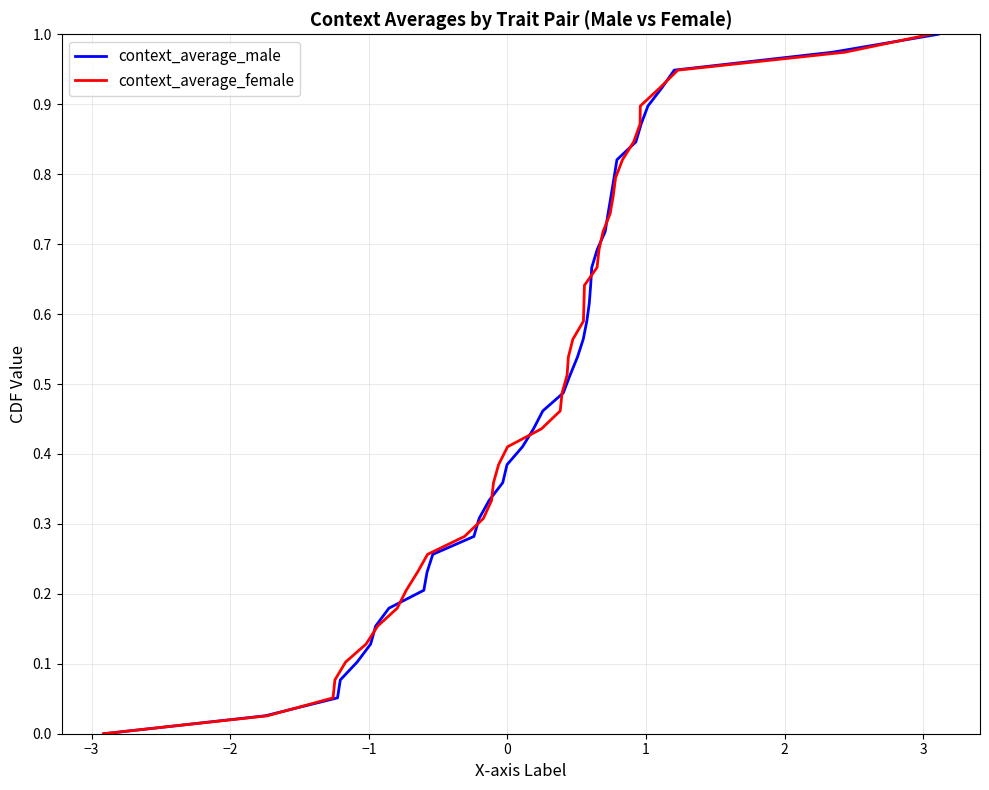

What are all the series names shown in the legend?

context_average_male, context_average_female